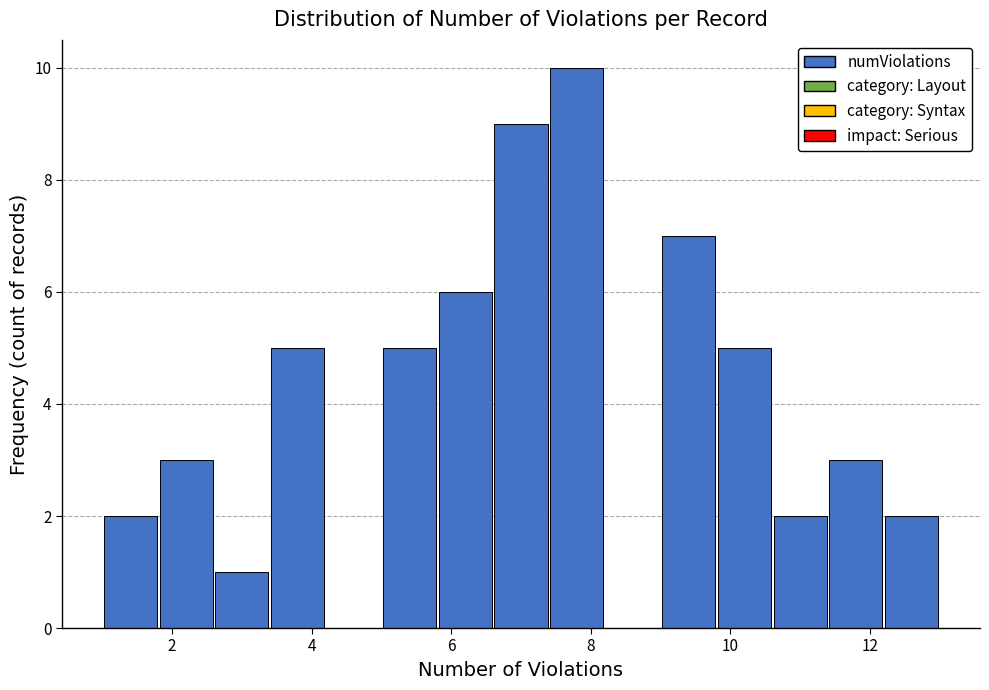

Reading left to right, transcribe this chart: for each bar, give the range it covers on the x-axis and its height. The values are not printed on the chart, so give them approximately, as read against the axis.

1.0 to 1.8: 2
1.8 to 2.6: 3
2.6 to 3.4: 1
3.4 to 4.2: 5
4.2 to 5.0: 0
5.0 to 5.8: 5
5.8 to 6.6: 6
6.6 to 7.4: 9
7.4 to 8.2: 10
8.2 to 9.0: 0
9.0 to 9.8: 7
9.8 to 10.6: 5
10.6 to 11.4: 2
11.4 to 12.2: 3
12.2 to 13.0: 2